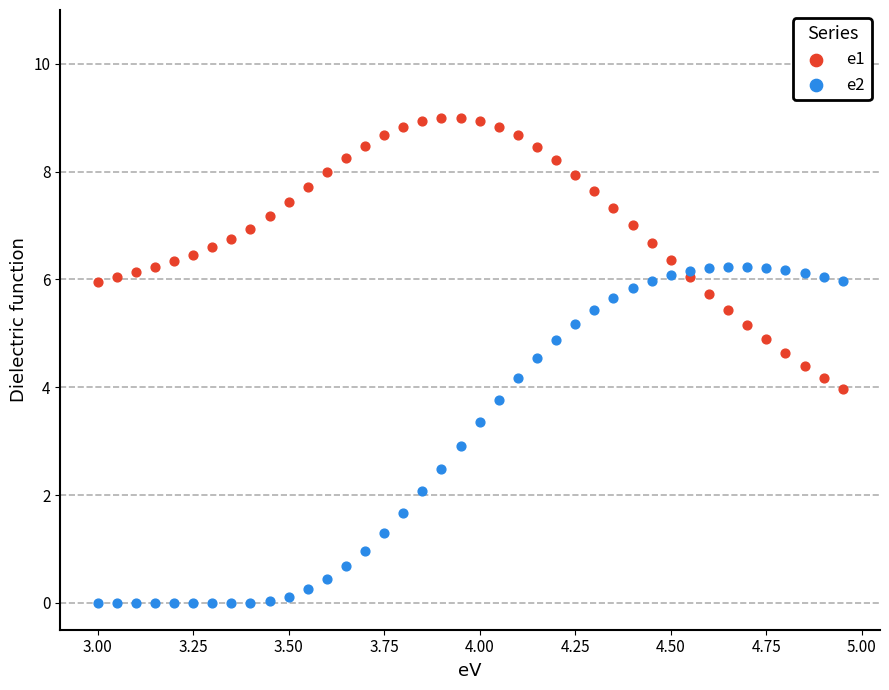

Which series has the widest spread of Y values?

e2